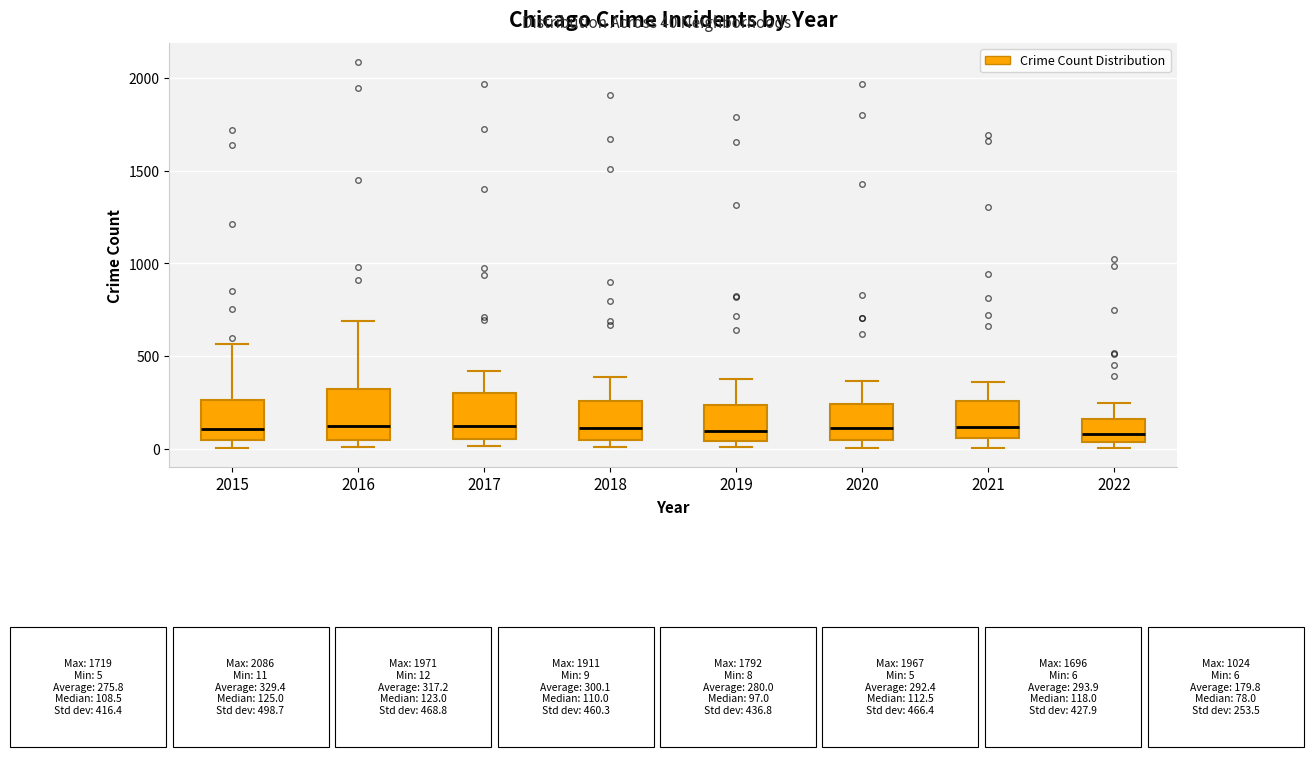

Reading left to right, read every box against the y-axis: the position of its median line, the range the box covers, and the ends of its whiskers. The values are not printed on the chart, so give them approximately, as read against the axis.

2015: median 100, box 50 to 250, whiskers 0 to 550
2016: median 150, box 50 to 300, whiskers 0 to 700
2017: median 100, box 50 to 300, whiskers 0 to 400
2018: median 100, box 50 to 250, whiskers 0 to 400
2019: median 100, box 50 to 250, whiskers 0 to 400
2020: median 100, box 50 to 250, whiskers 0 to 350
2021: median 100, box 50 to 250, whiskers 0 to 350
2022: median 100, box 50 to 150, whiskers 0 to 250